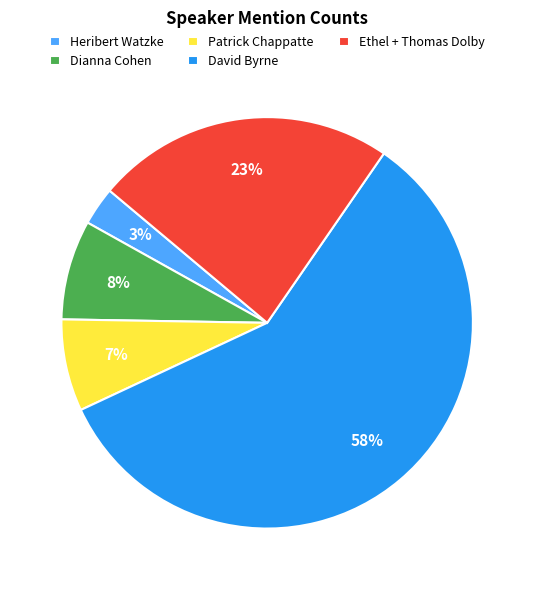

Approximately how many times larger is the value at Patrick Chappatte compared to Dianna Cohen?

0.9